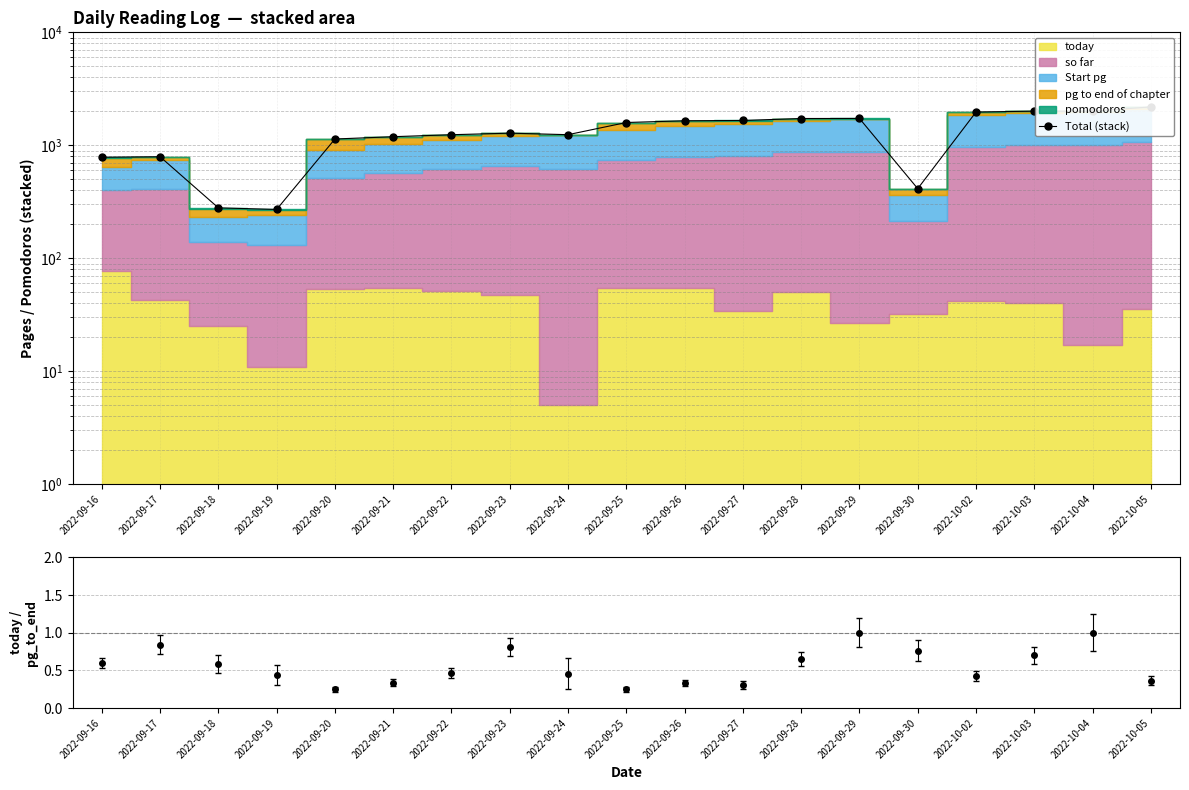

What is the value of the 8th point from the left?

1282